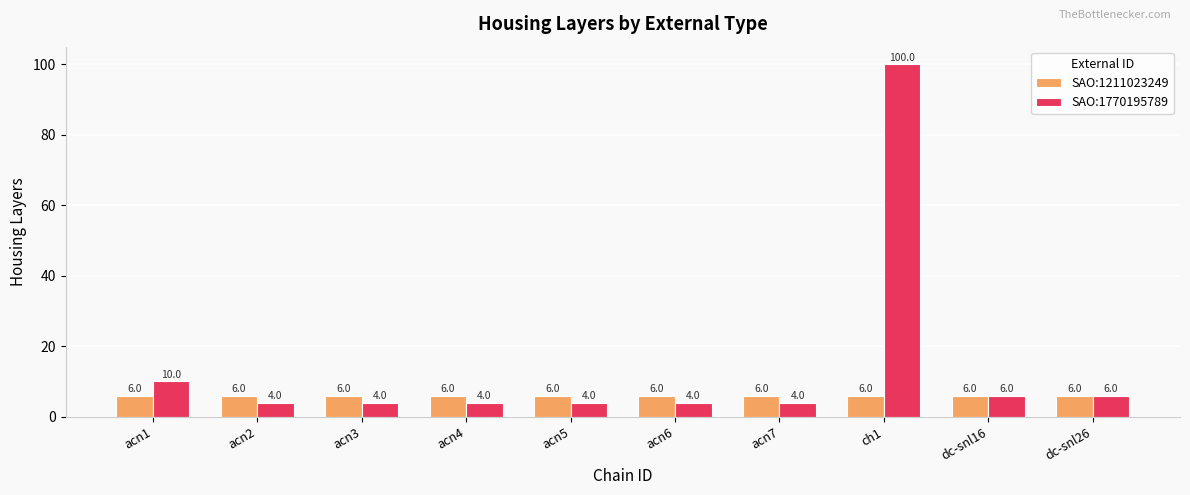

Is the value of SAO:1211023249 at acn3 greater than the value of SAO:1770195789 at acn3?

Yes